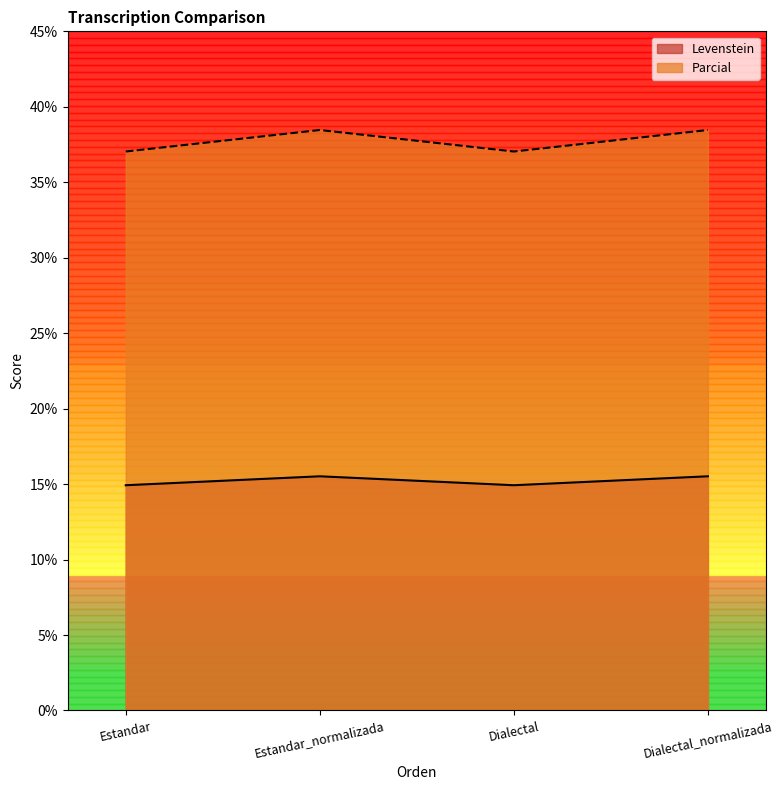

What are all the series names shown in the legend?

Levenstein, Parcial